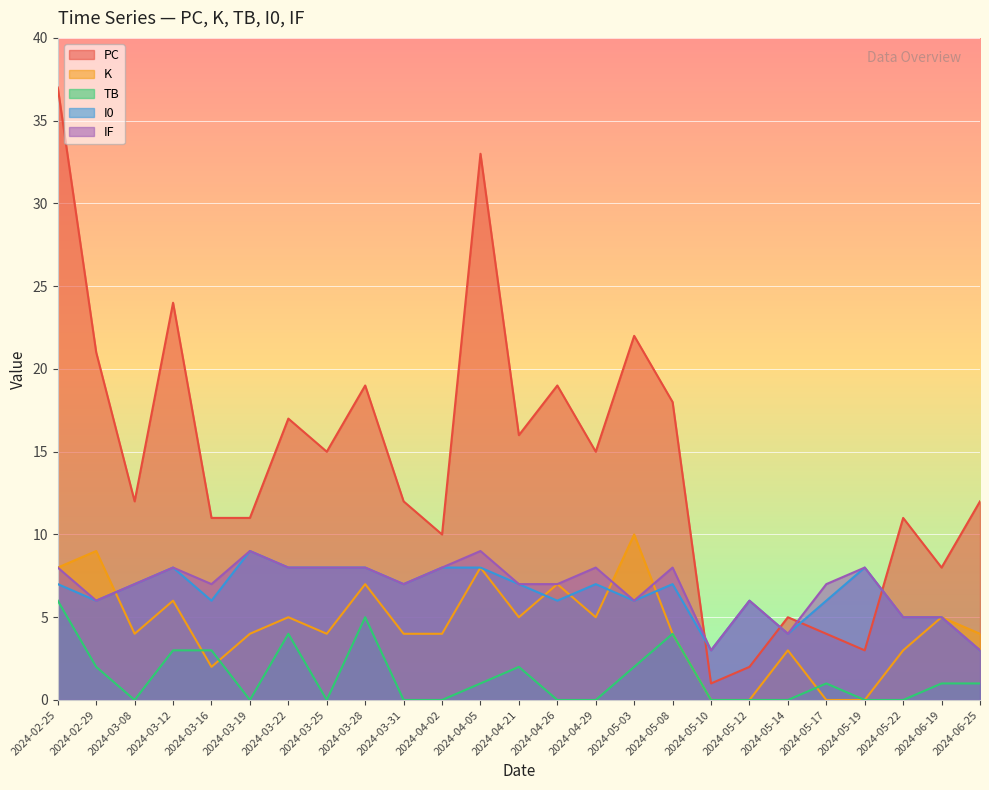

Is the value of K at 2024-04-29 greater than the value of I0 at 2024-04-05?

No